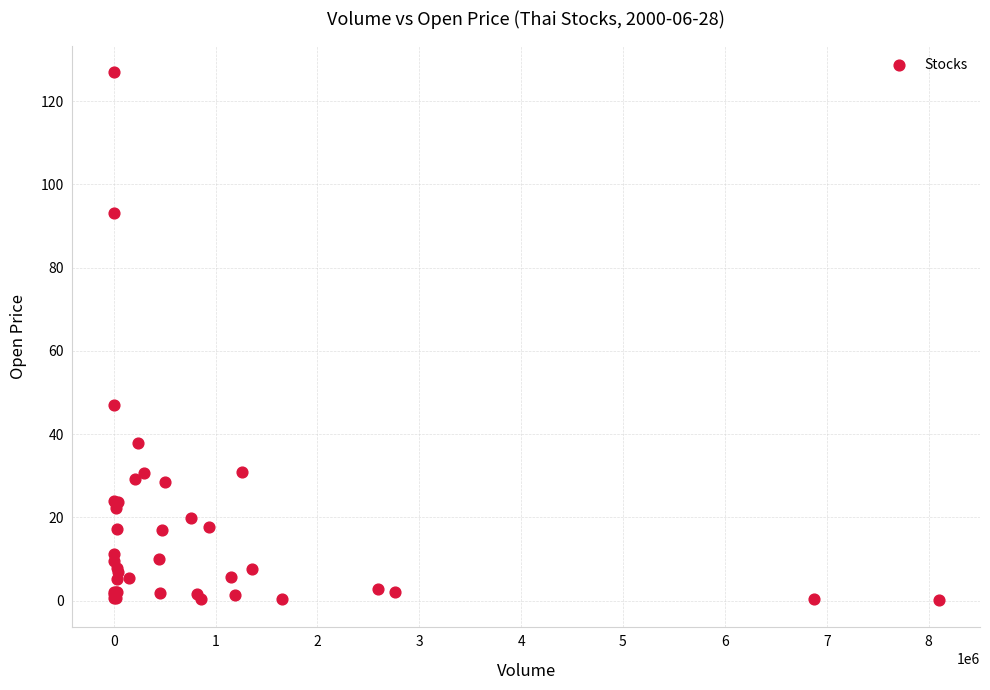

What Y value in the scatter plot is closest to 63?

47.1